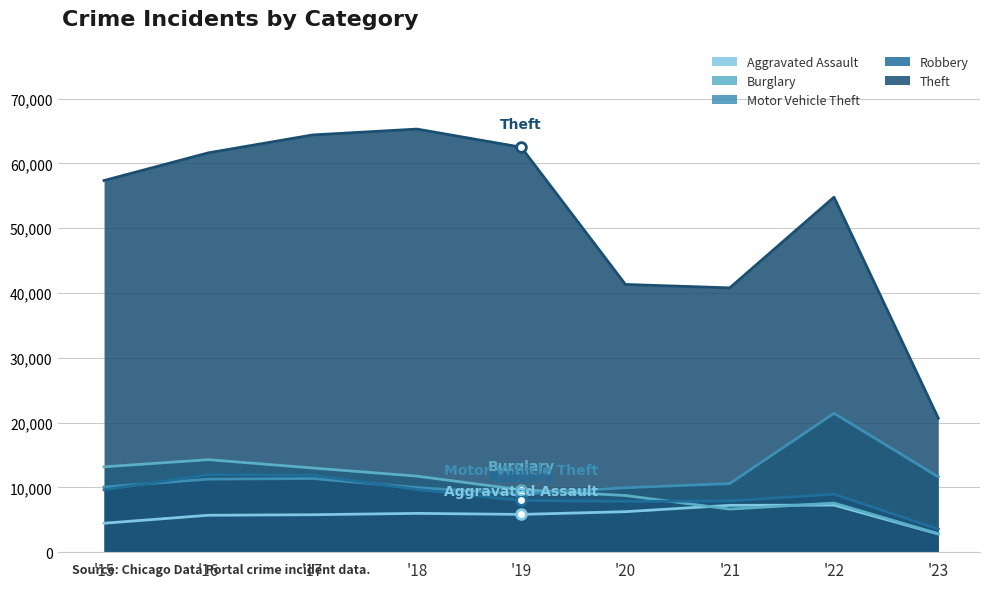

The value of Robbery at '20 is 3897. True or false?

False